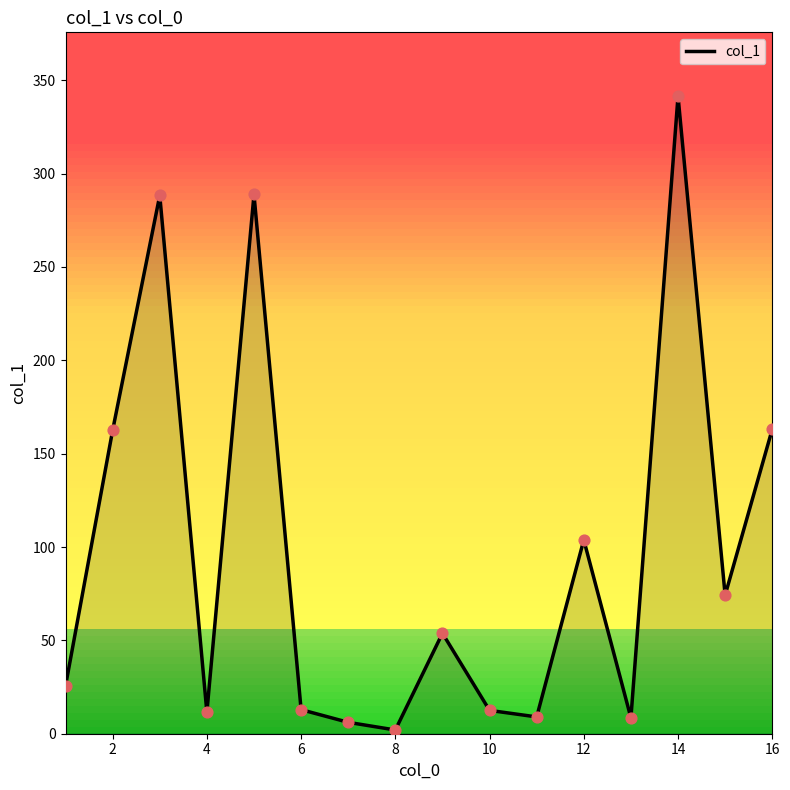

What is the maximum value shown in the chart?

341.5